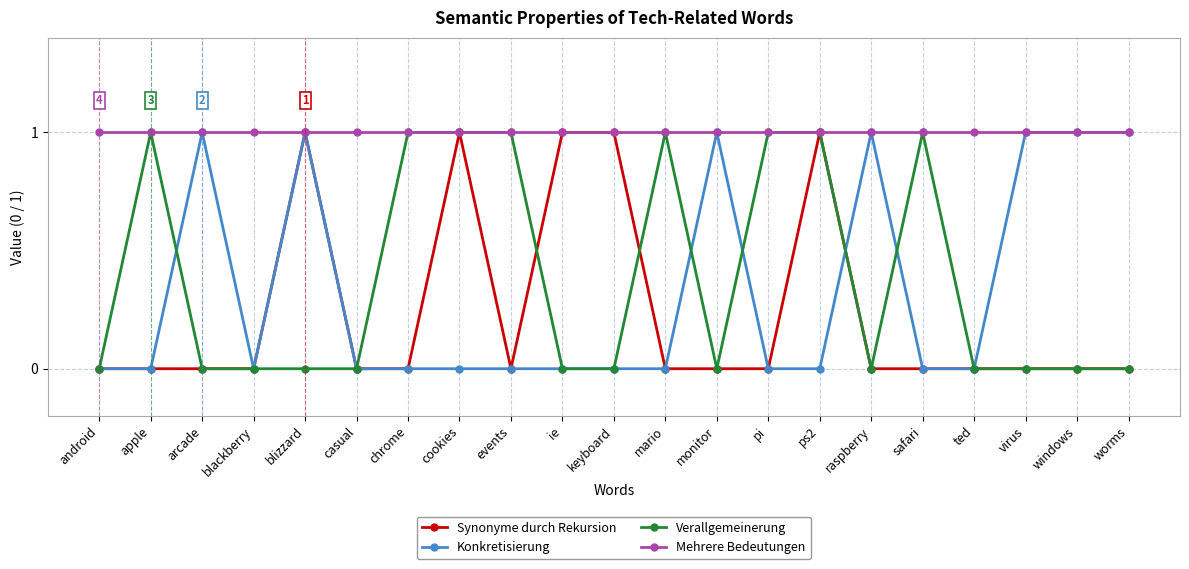

What are all the series names shown in the legend?

Synonyme durch Rekursion, Konkretisierung, Verallgemeinerung, Mehrere Bedeutungen